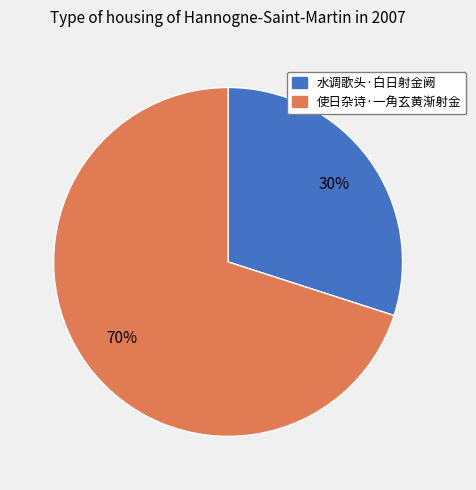

Which category accounts for the majority?

使日杂诗·一角玄黄渐射金